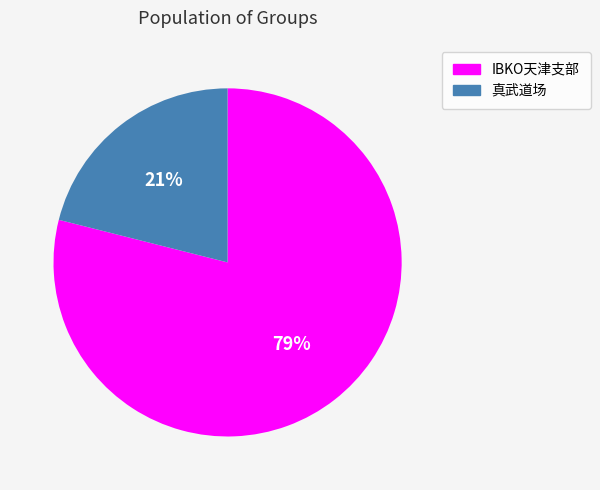

How many slices are in this pie chart?

2